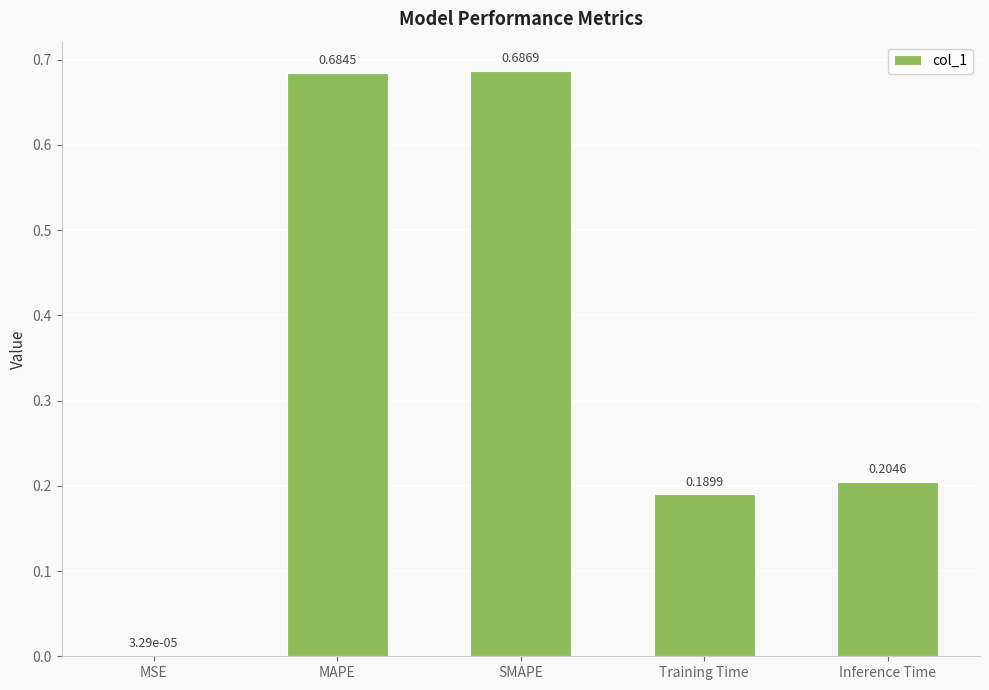

True or false: the data shows 1.1 at SMAPE.

False